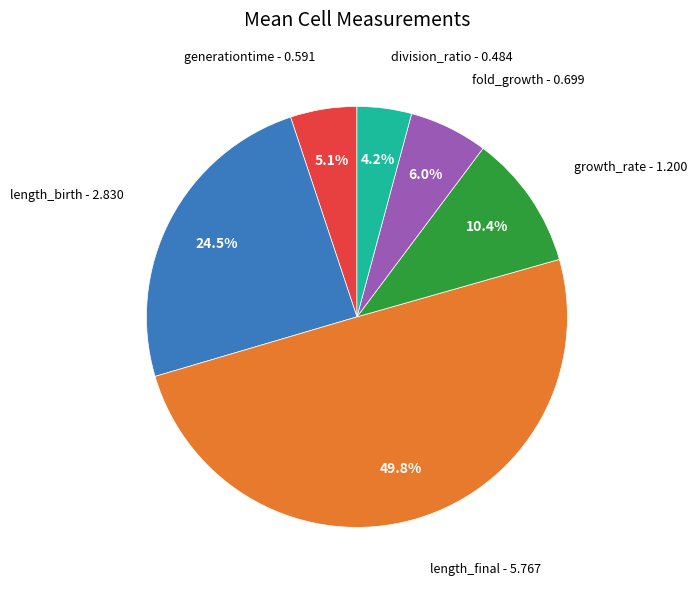

How many slices are in this pie chart?

6